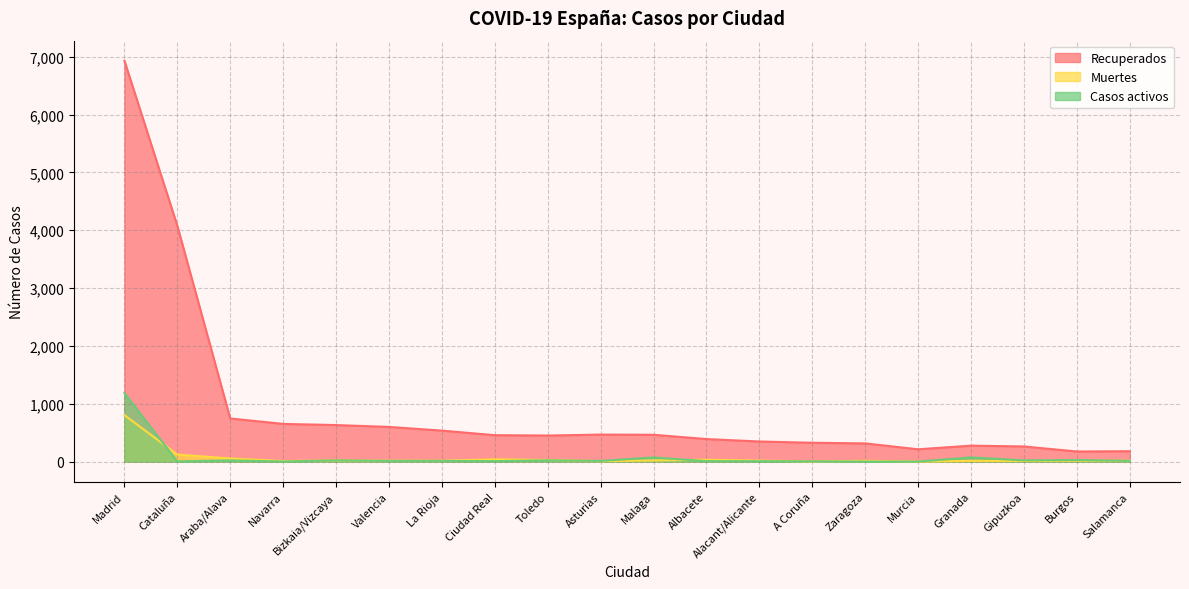

Which series has the largest total across all categories?

Recuperados